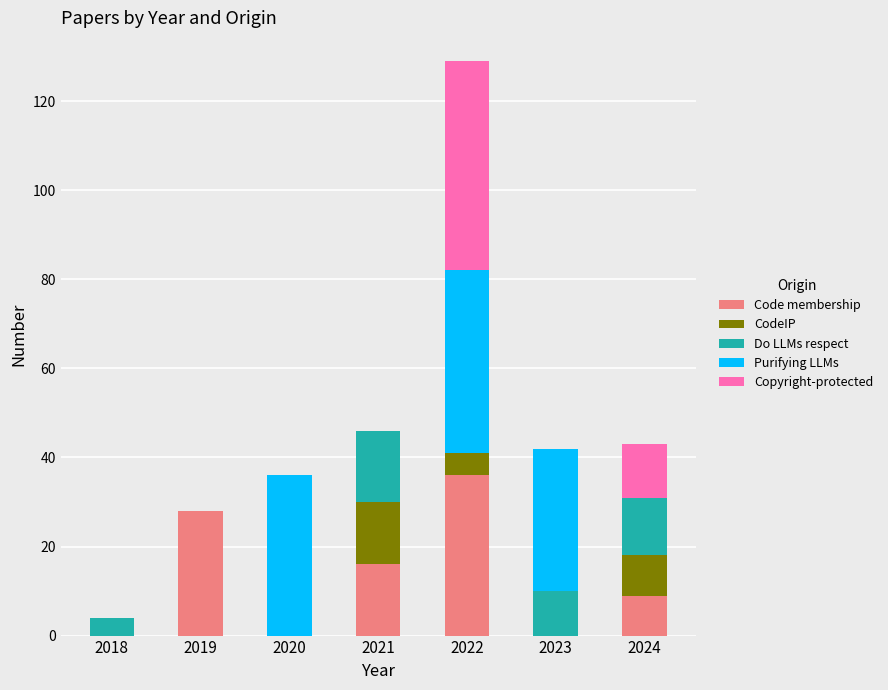

The Code membership series shows -13 at 2023. True or false?

False